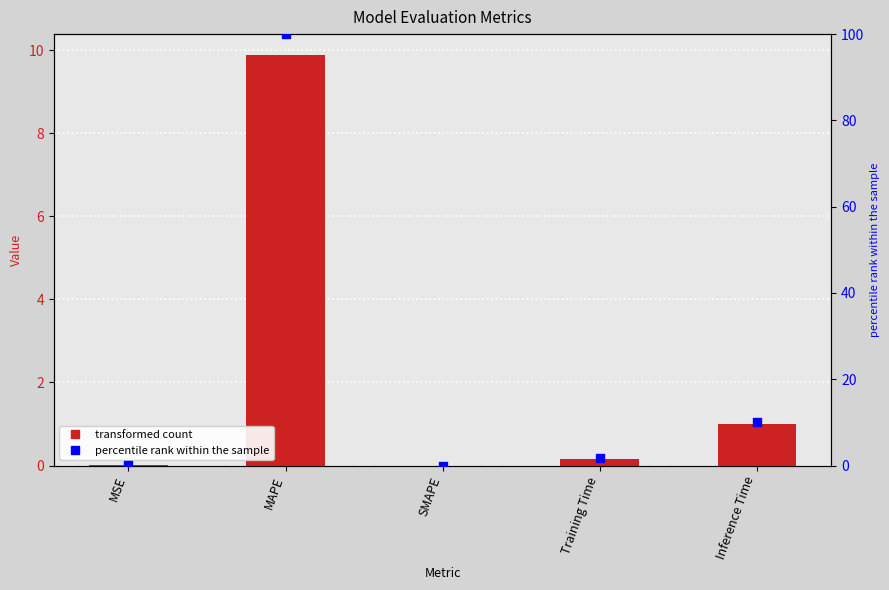

Which series contains the lowest Y value?

col_1